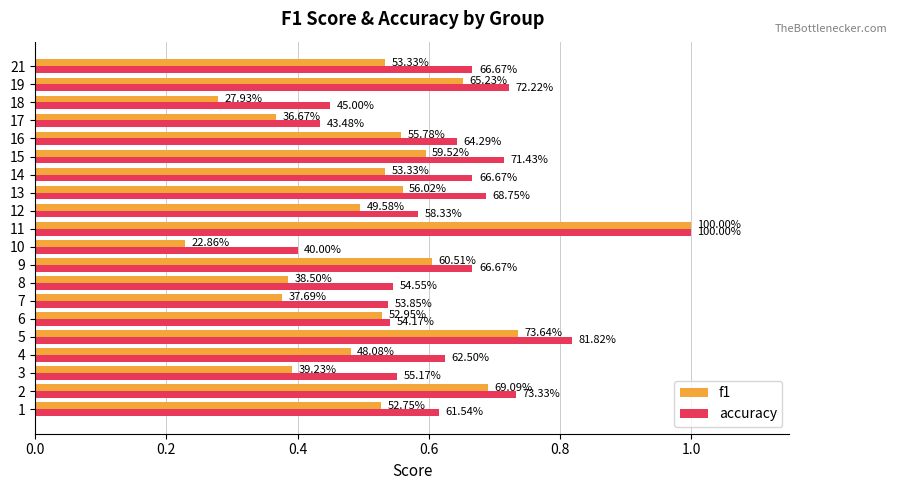

What is the value of the f1 bar at the 12th from the left?

0.5